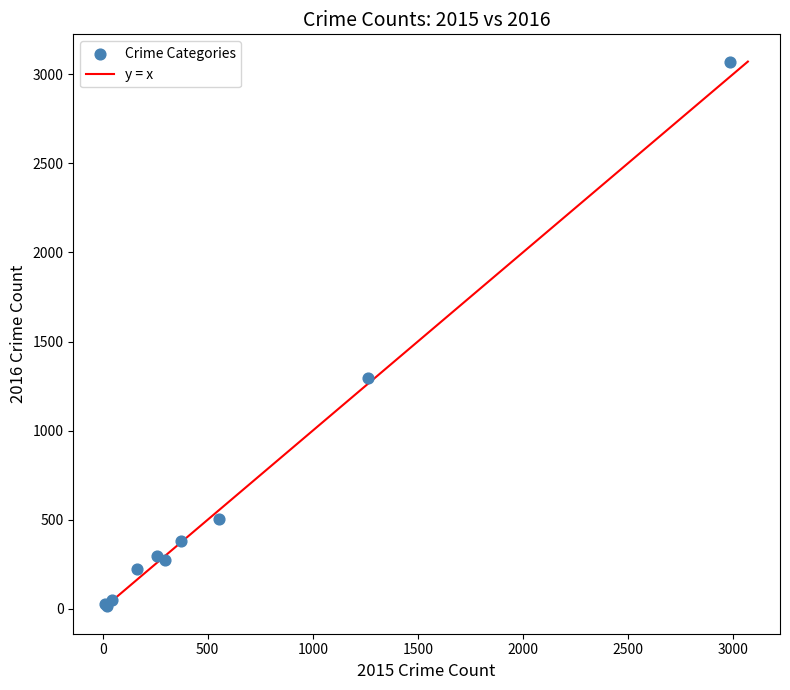

What Y value in the scatter plot is closest to 1542?

1297